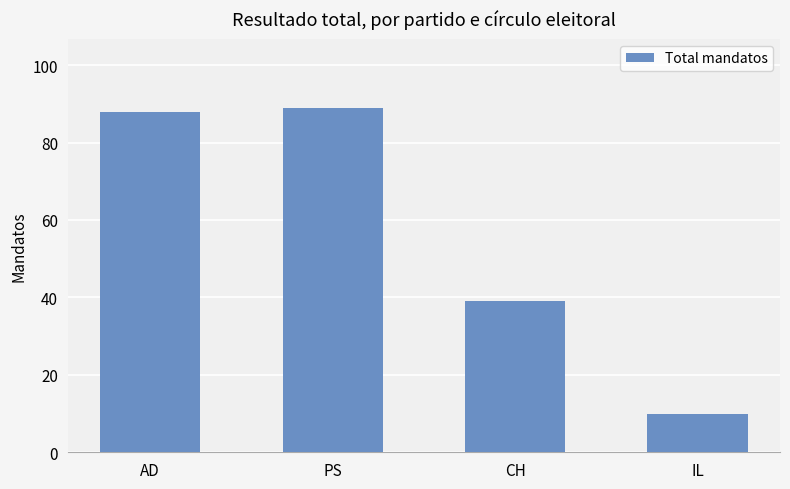

The chart shows a value of 38 at AD. True or false?

False